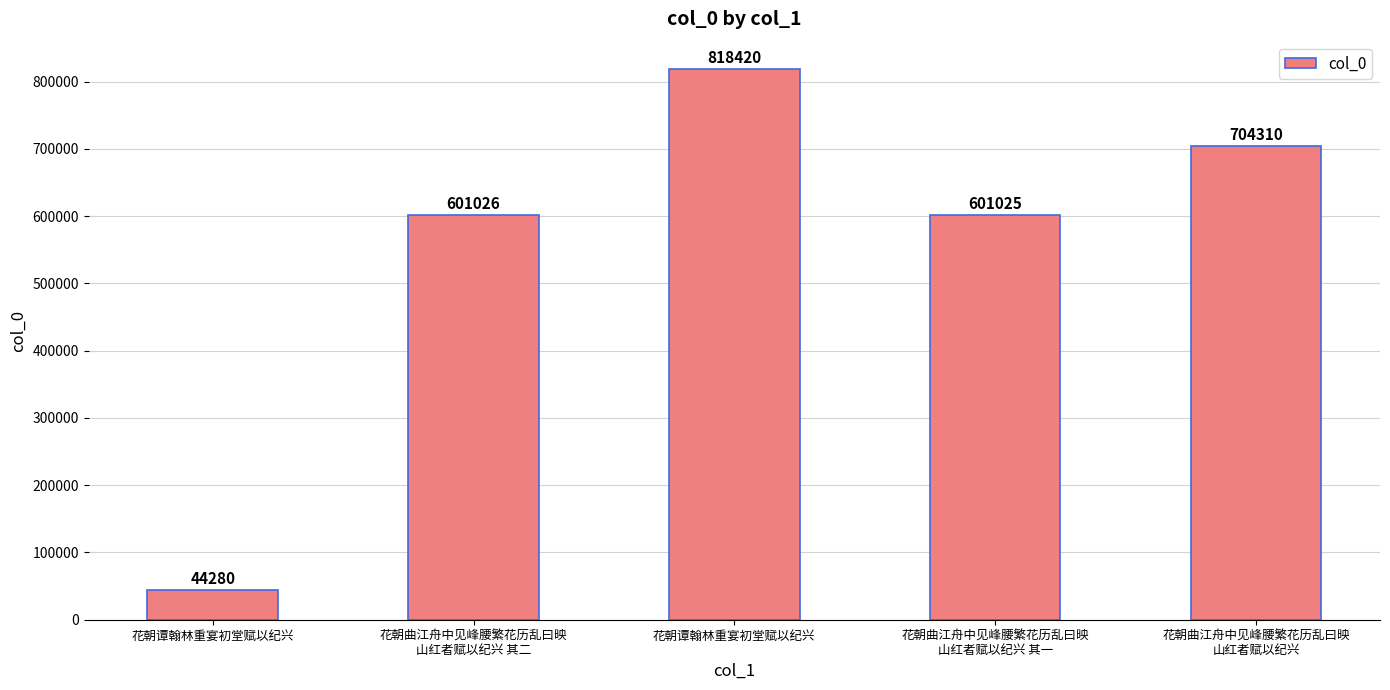

Is it true that the value at 花朝谭翰林重宴初堂赋以纪兴 is 1250396?

False